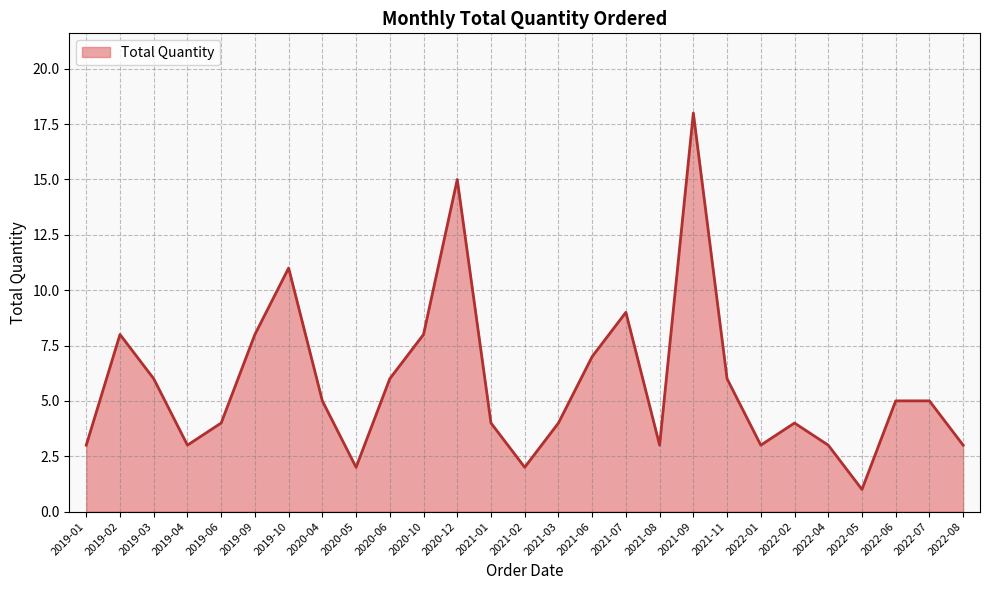

Which has a higher value, 2019-04 or 2020-12?

2020-12